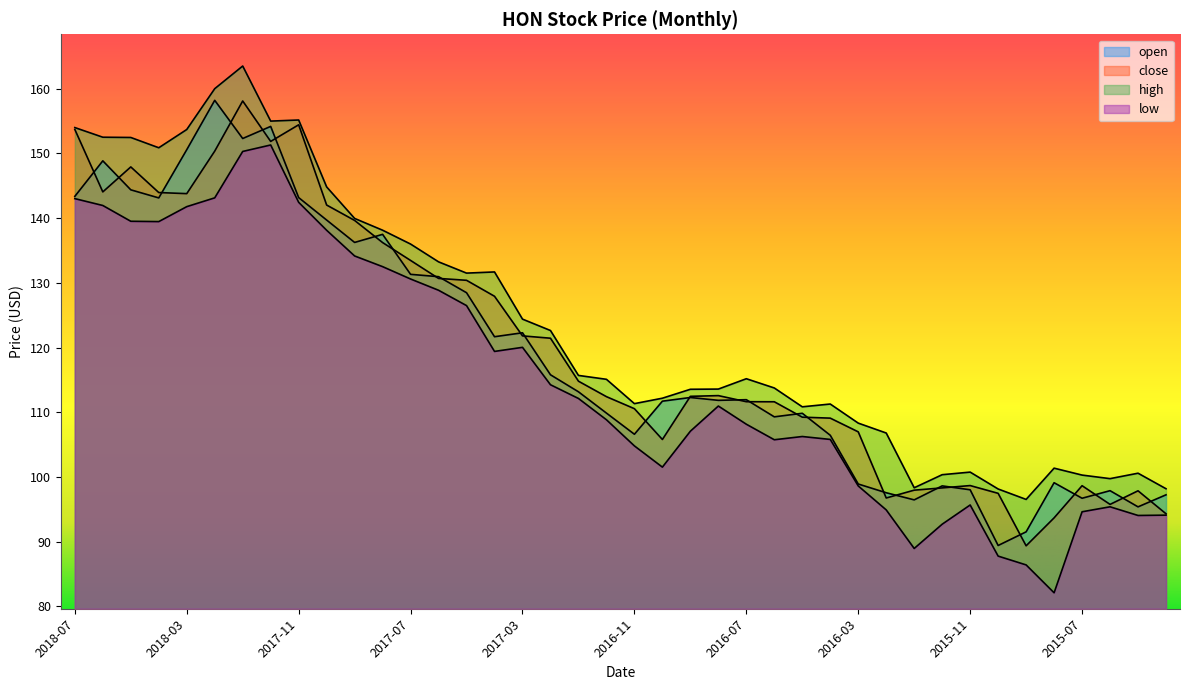

True or false: low and close intersect in this chart.

False